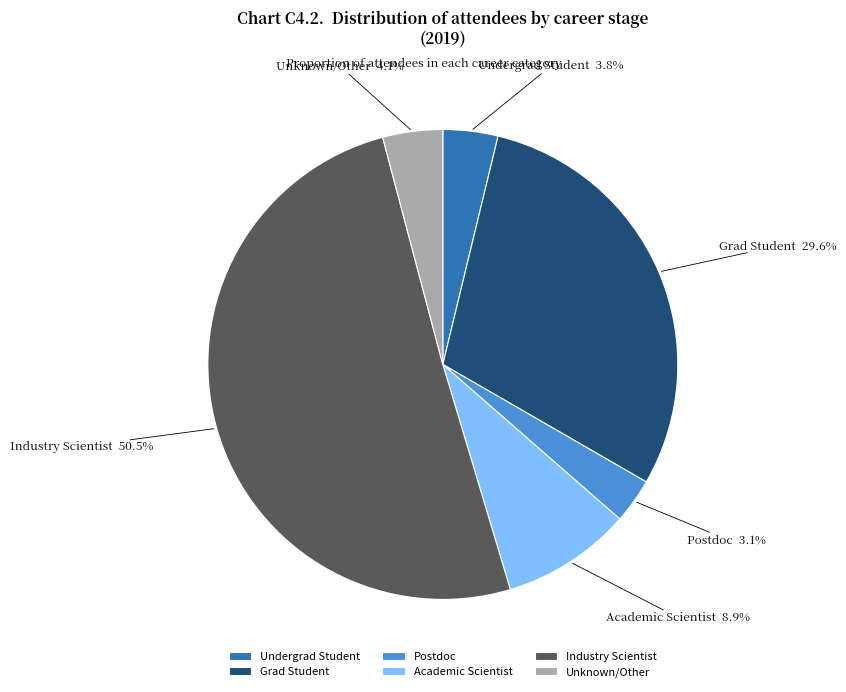

Which has a higher value, Industry Scientist or Postdoc?

Industry Scientist